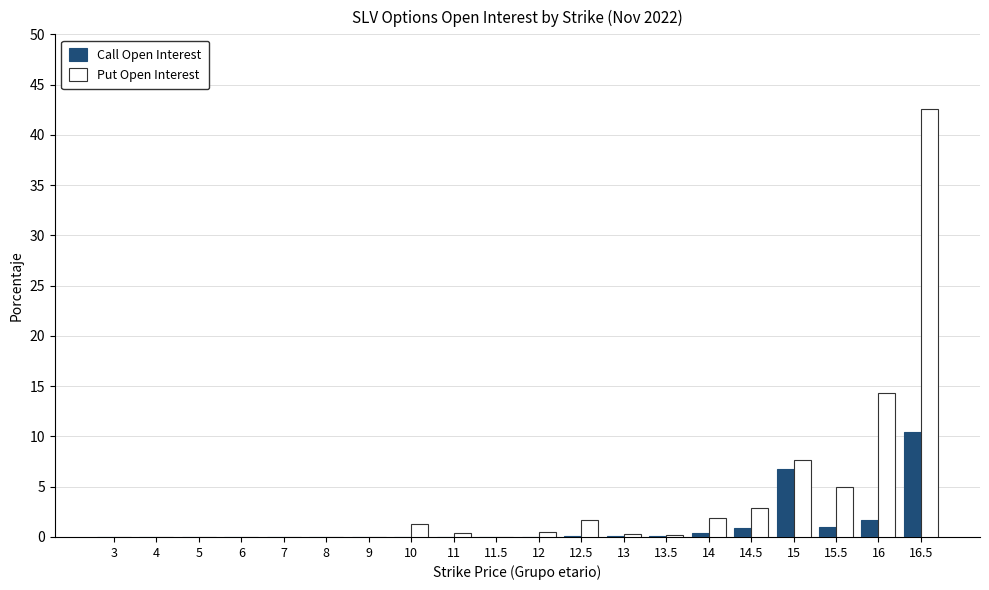

What is the maximum value for Call Open Interest?

10.4